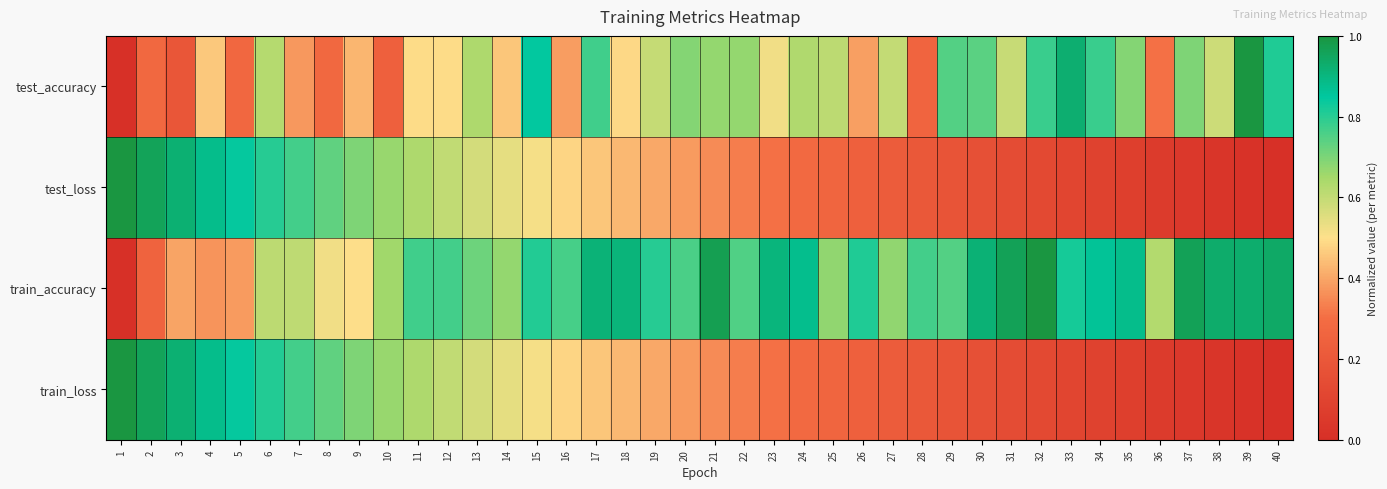

Which series changed the most between 15 and 18?

test_accuracy